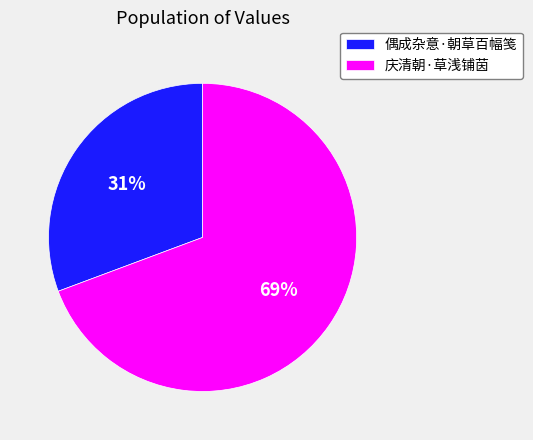

How many slices are in this pie chart?

2